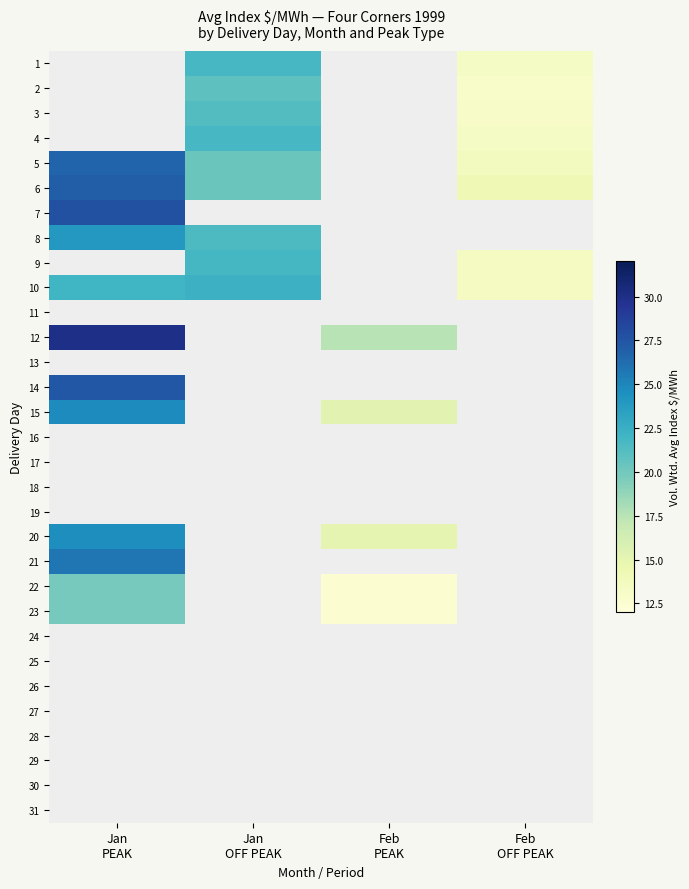

What is the maximum value shown in the chart?

30.0